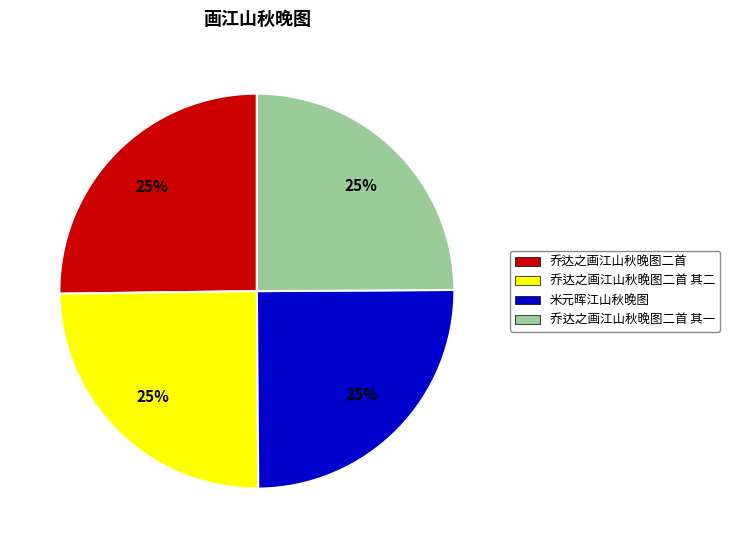

The 乔达之画江山秋晚图二首 其一 slice represents 17% of the pie. True or false?

False